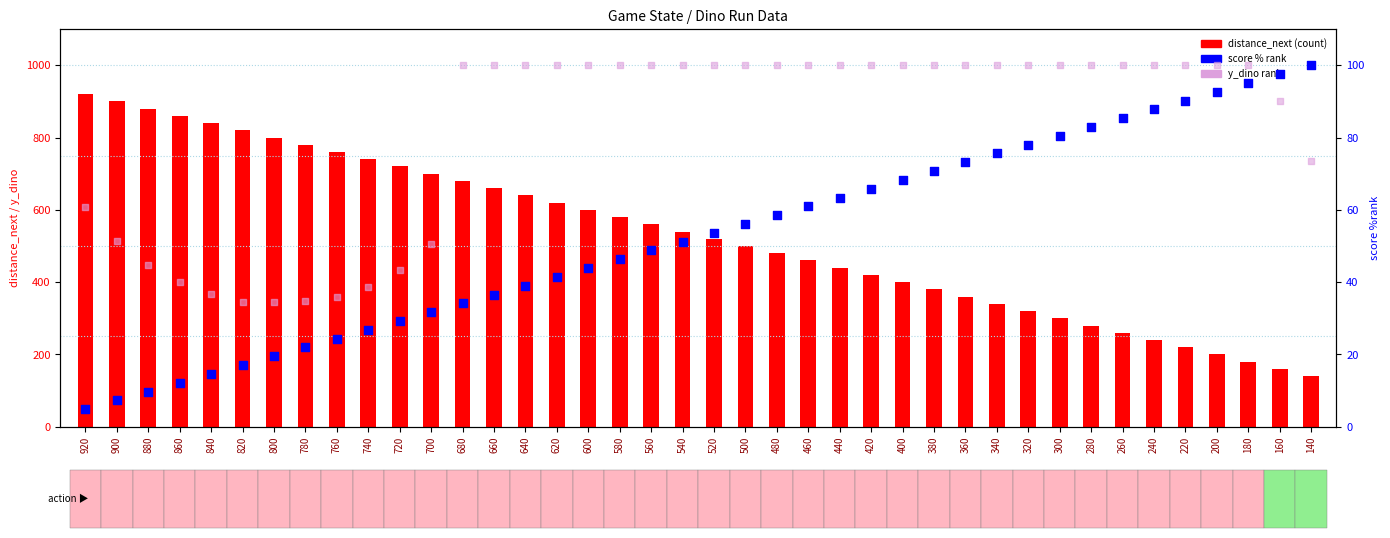

Which series has the largest total across all categories?

distance_next